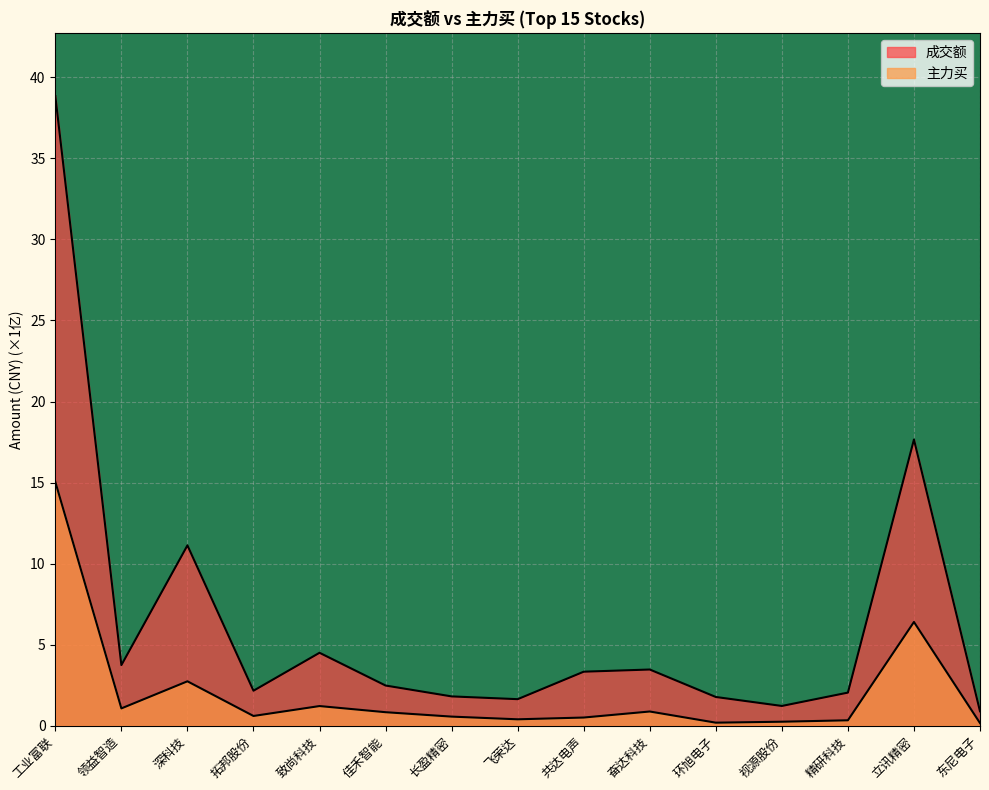

What is the difference between the highest and lowest values at 精研科技?

1.7